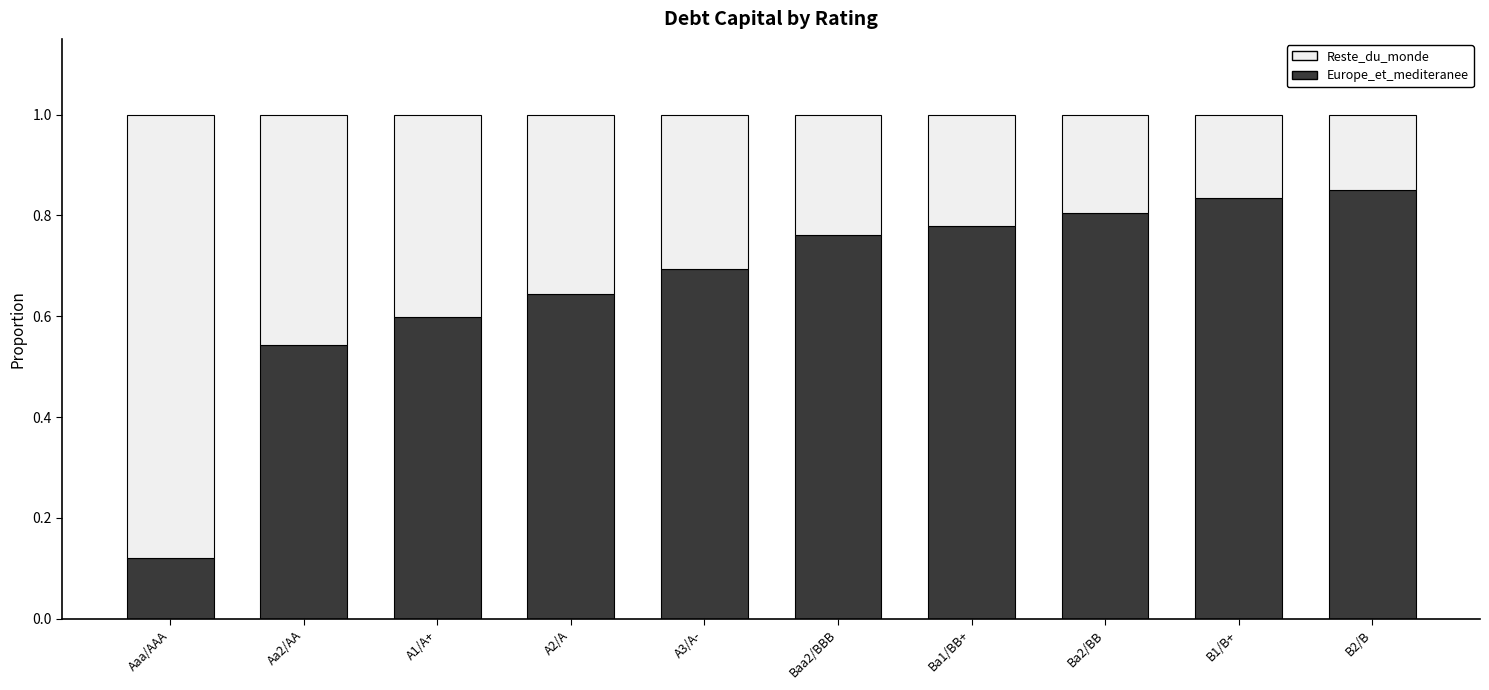

Which category has the lowest value in the Europe_et_mediteranee series?

Aaa/AAA